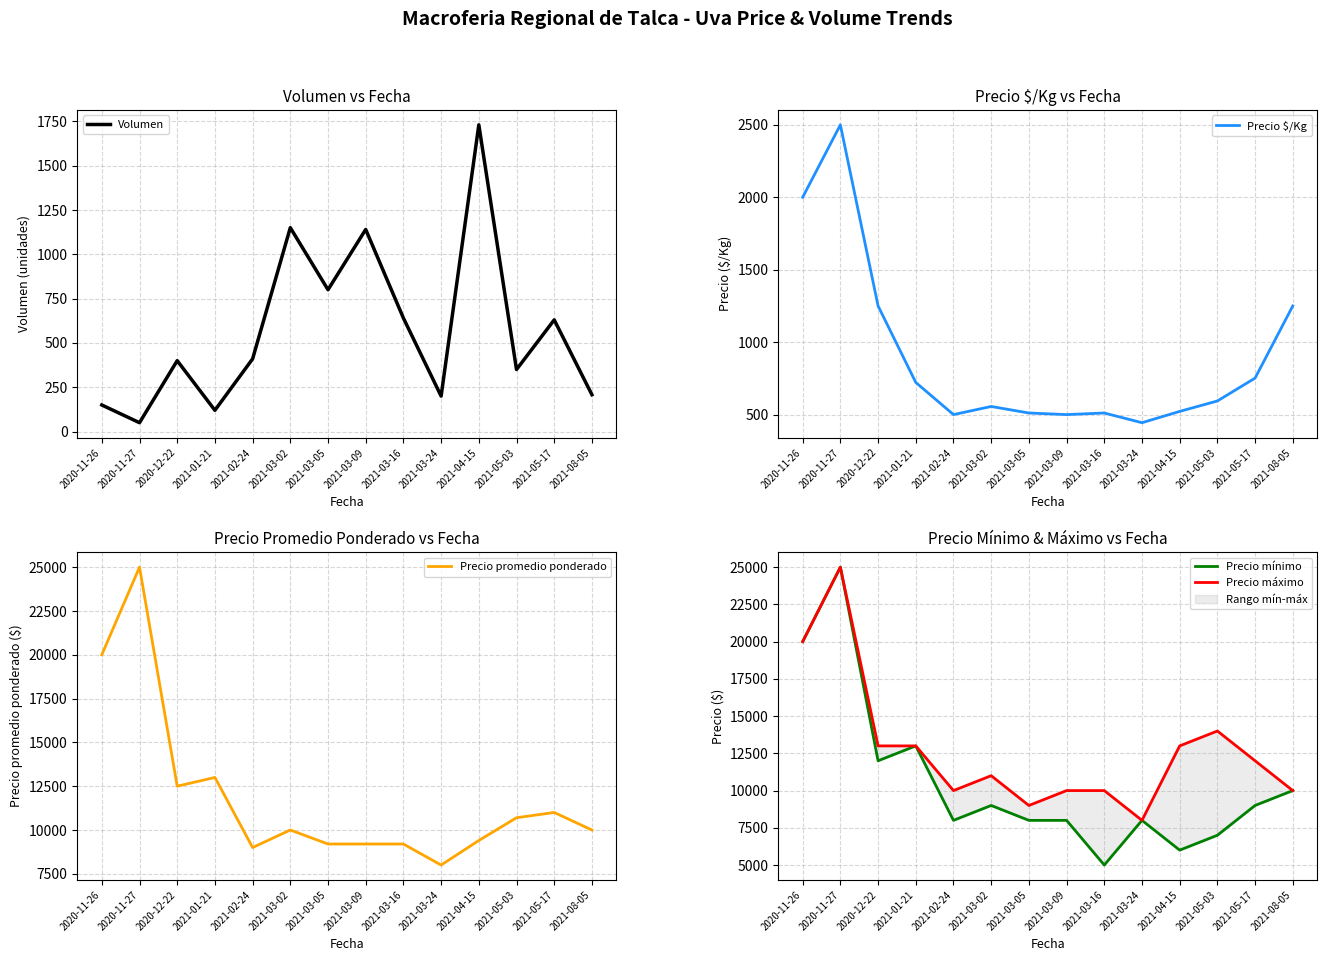

True or false: Precio mínimo and Volumen cross at least once.

False